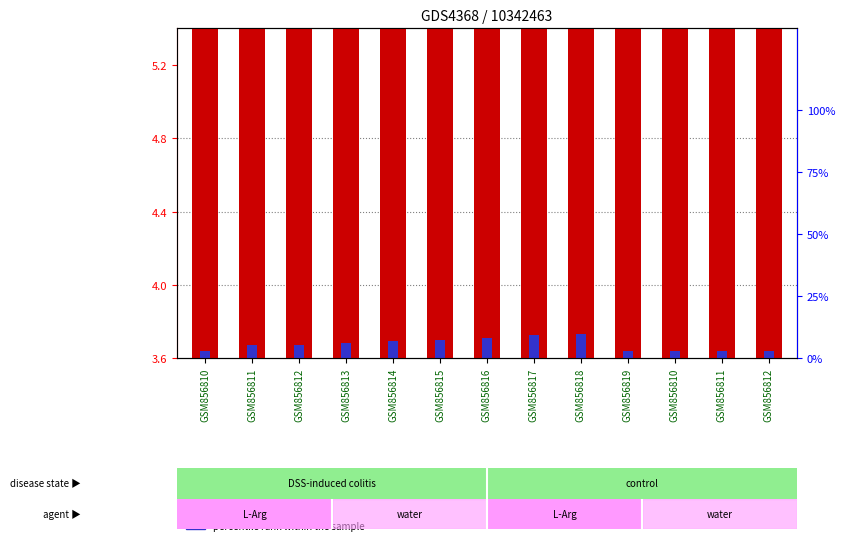

What is the difference between the maximum and minimum values in the percentile rank within the sample series?

0.1